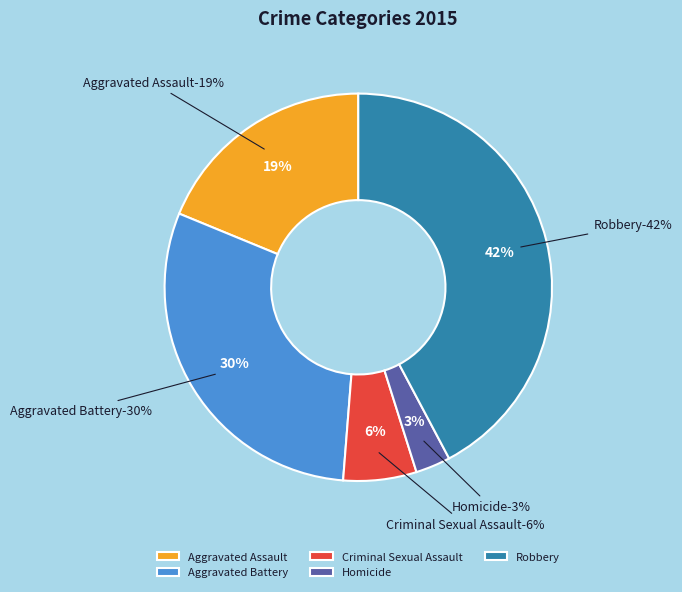

Which slice is the smallest?

Homicide